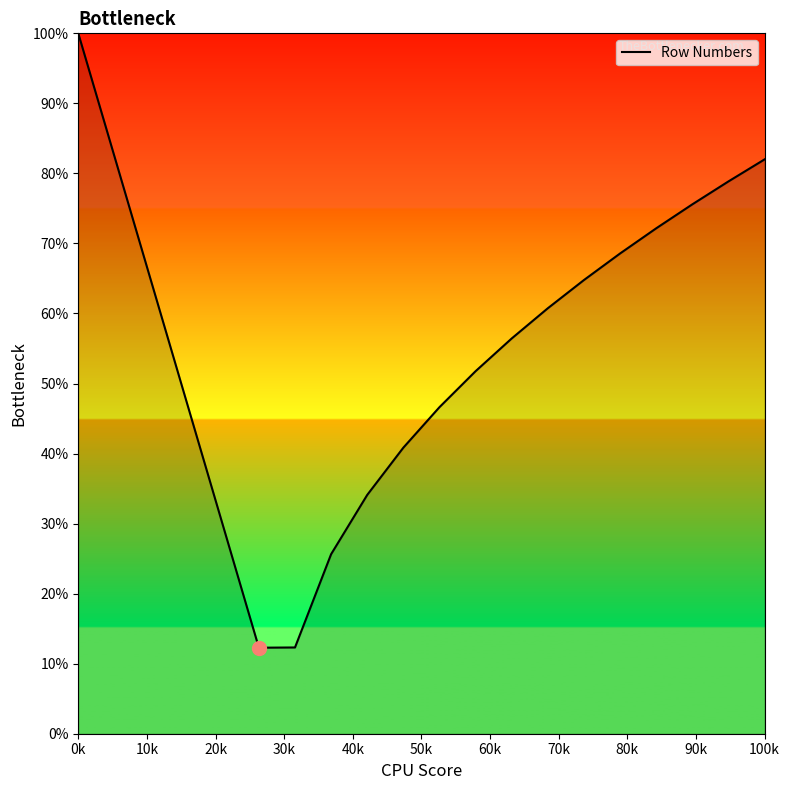

What is the greatest value displayed?

100.0